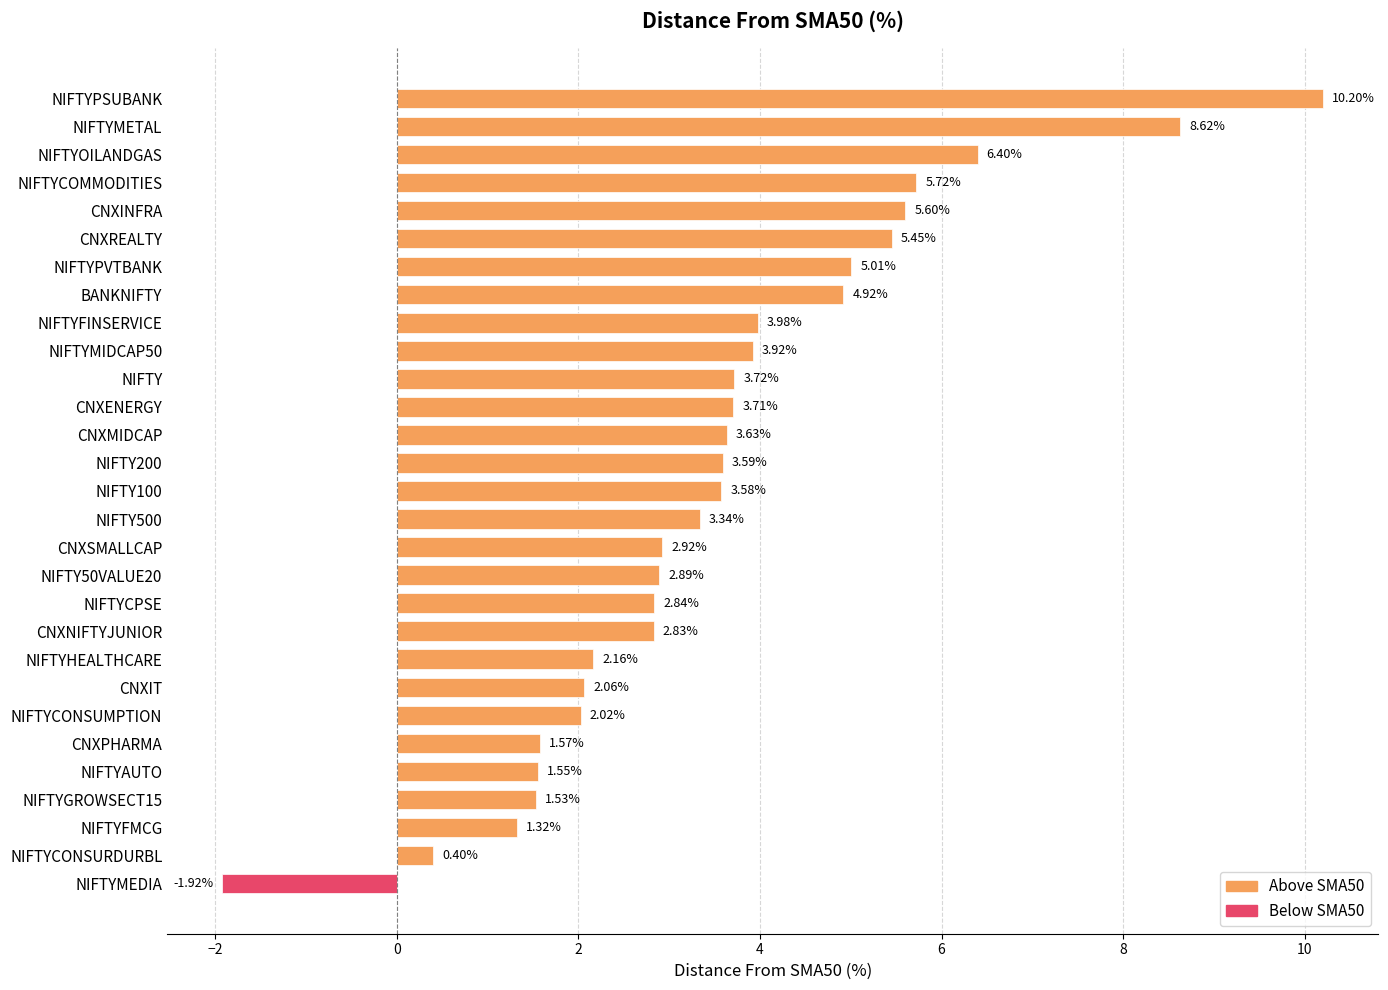

Rank the categories by value from lowest to highest.

NIFTYMEDIA, NIFTYCONSURDURBL, NIFTYFMCG, NIFTYGROWSECT15, NIFTYAUTO, CNXPHARMA, NIFTYCONSUMPTION, CNXIT, NIFTYHEALTHCARE, CNXNIFTYJUNIOR, NIFTYCPSE, NIFTY50VALUE20, CNXSMALLCAP, NIFTY500, NIFTY100, NIFTY200, CNXMIDCAP, CNXENERGY, NIFTY, NIFTYMIDCAP50, NIFTYFINSERVICE, BANKNIFTY, NIFTYPVTBANK, CNXREALTY, CNXINFRA, NIFTYCOMMODITIES, NIFTYOILANDGAS, NIFTYMETAL, NIFTYPSUBANK